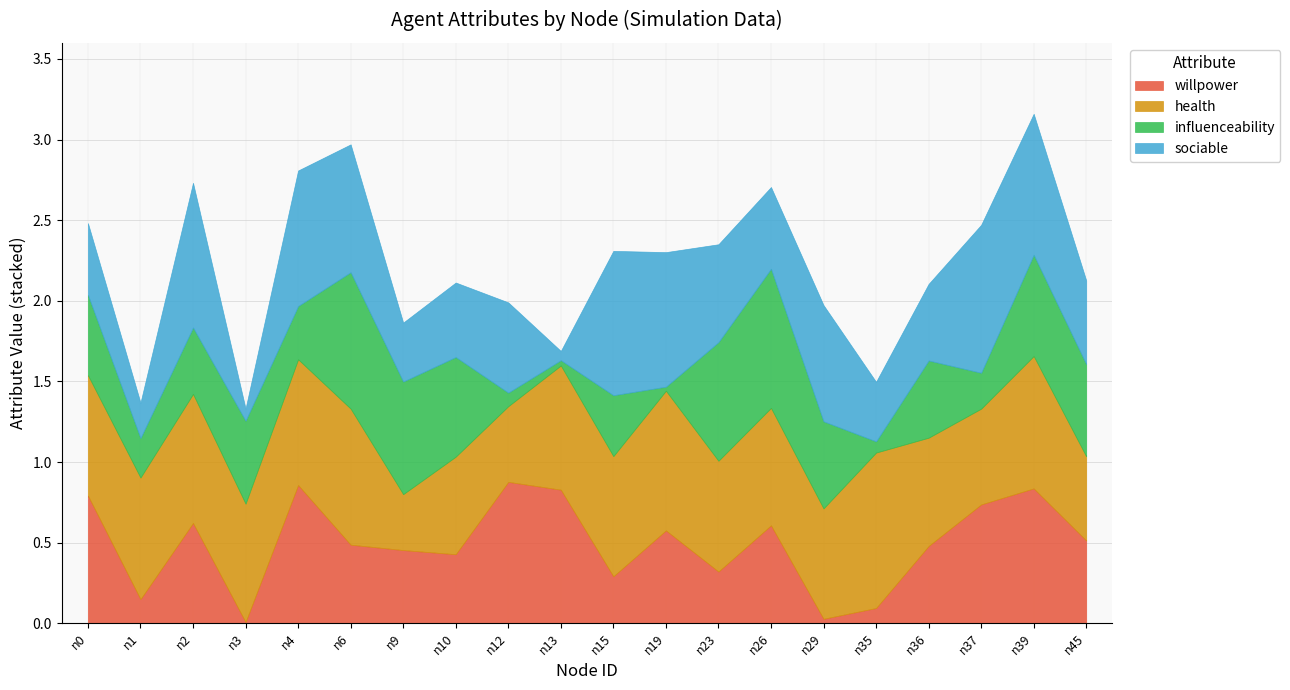

What is the difference between the sociable values at n4 and n23?

0.2